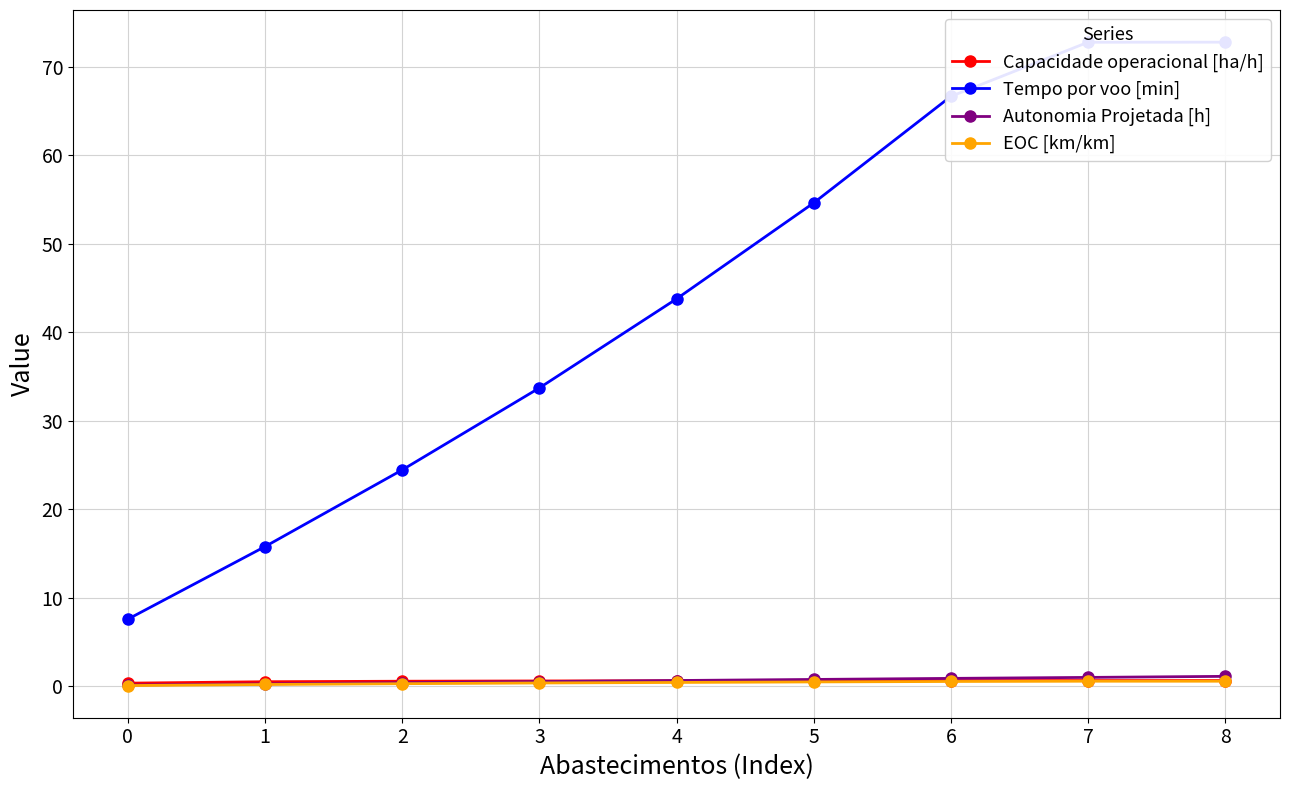

How many Capacidade operacional [ha/h] values are between 0 and 1?

9